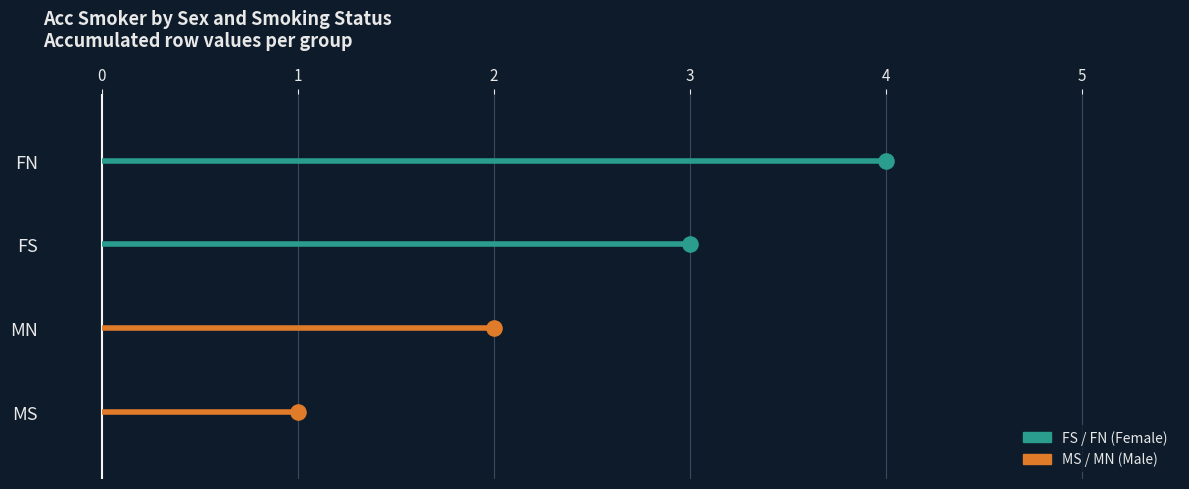

What is the change in value from MS to FS?

+2